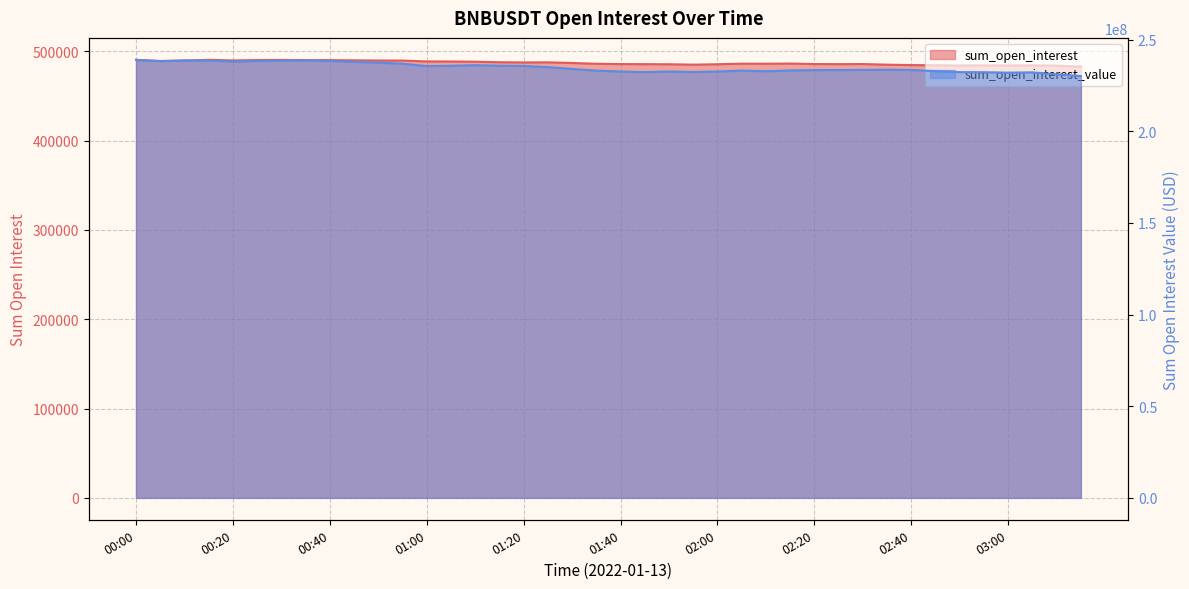

Which label corresponds to the smallest value in the chart?

03:15